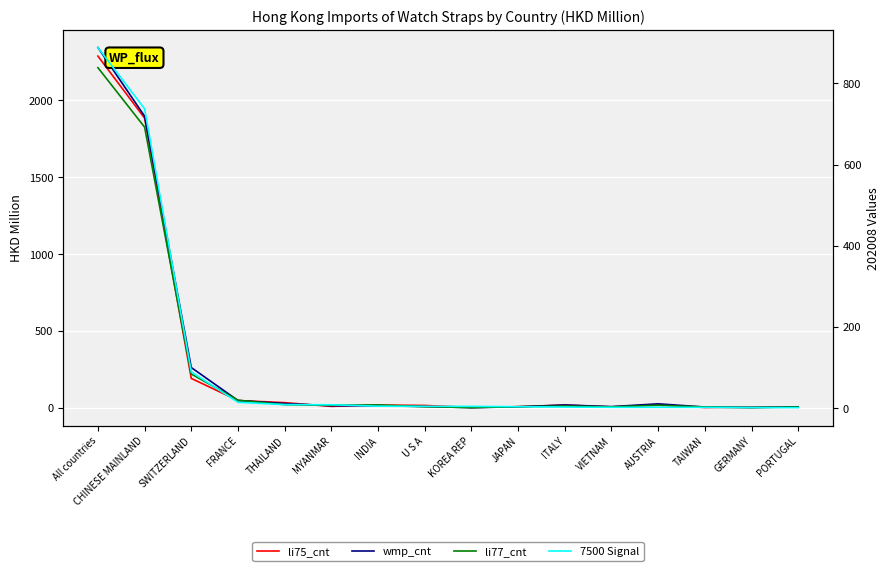

True or false: li77_cnt and 7500 Signal intersect in this chart.

True